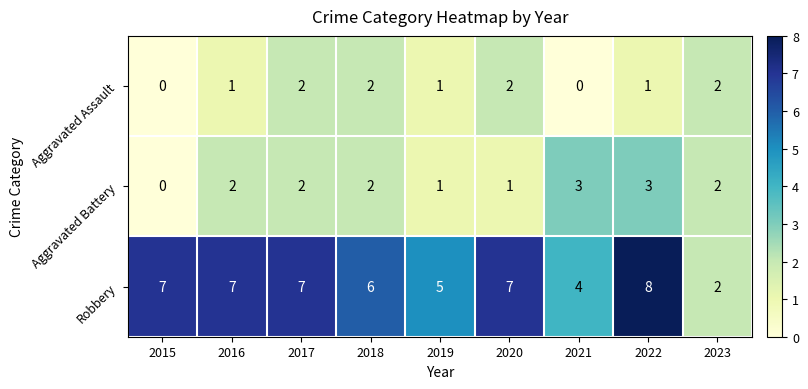

How many series are shown in this chart?

3